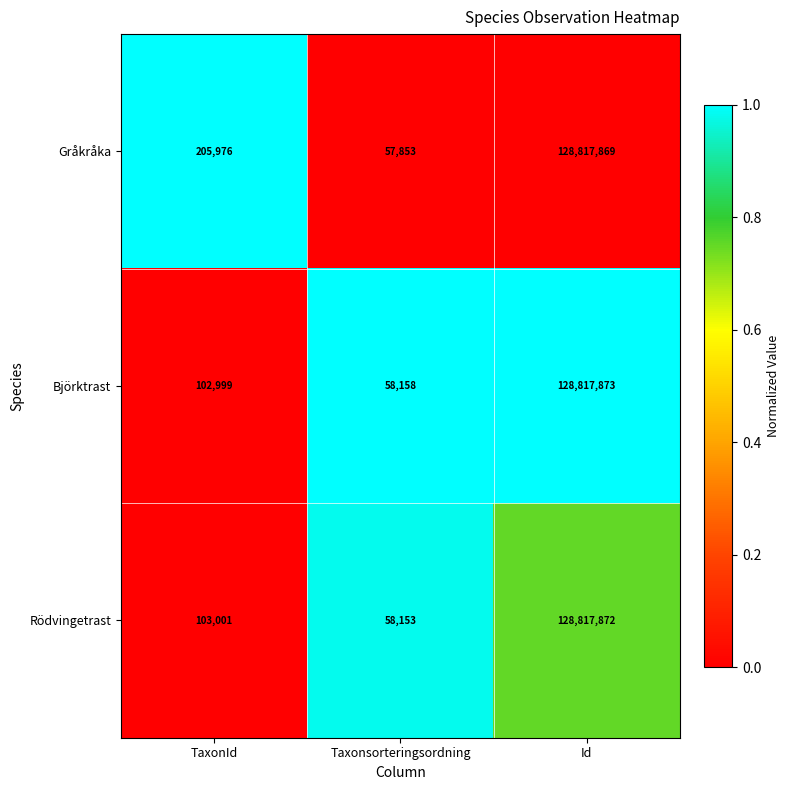

At TaxonId, list the series in order from largest to smallest.

Gråkråka, Rödvingetrast, Björktrast